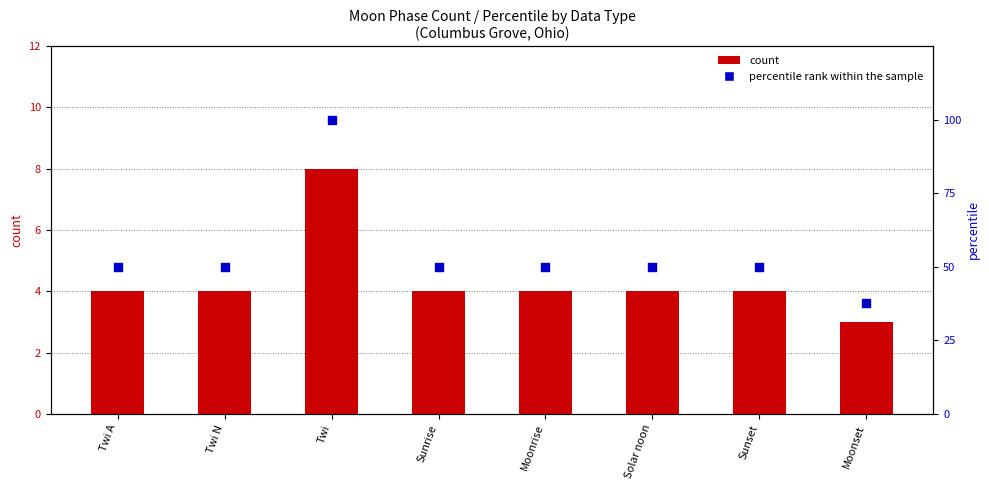

Which series contains the highest Y value?

percentile rank within the sample